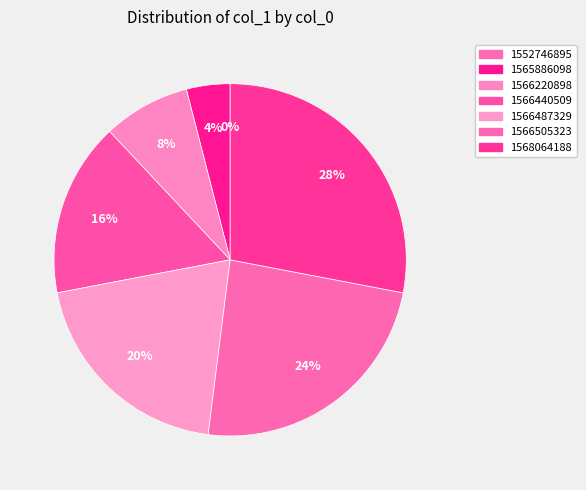

Approximately how many times larger is the value at 1566440509 compared to 1565886098?

4.0